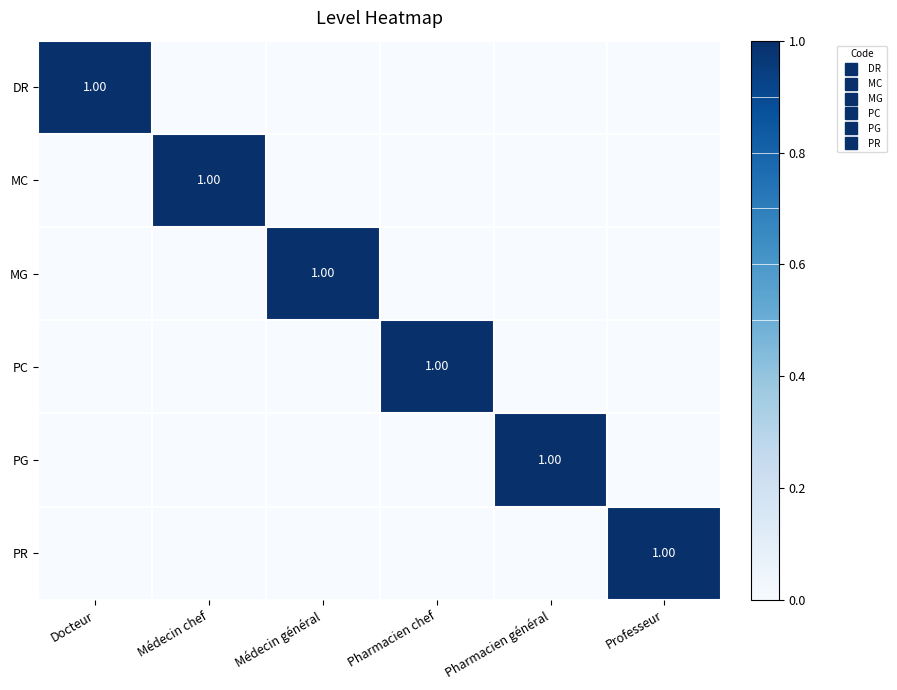

Which series changed the most between Docteur and Pharmacien chef?

DR